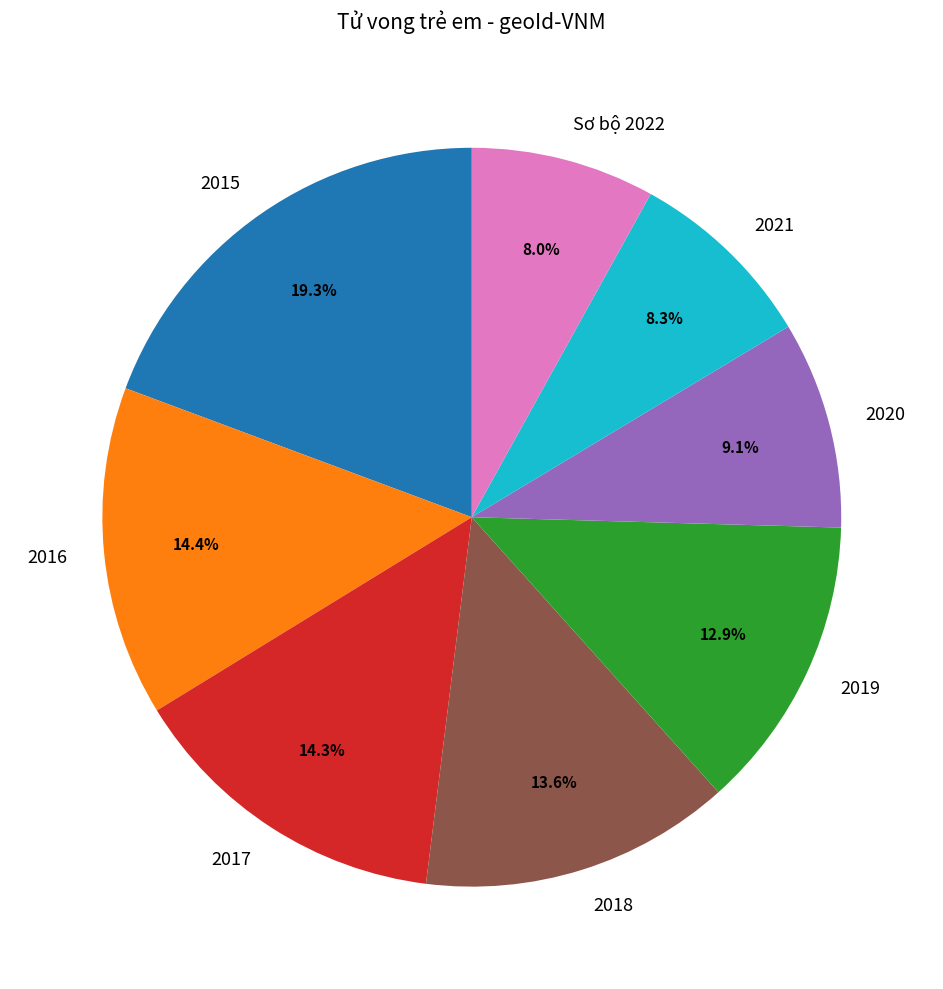

Approximately how many times larger is the value at 2021 compared to 2018?

0.6